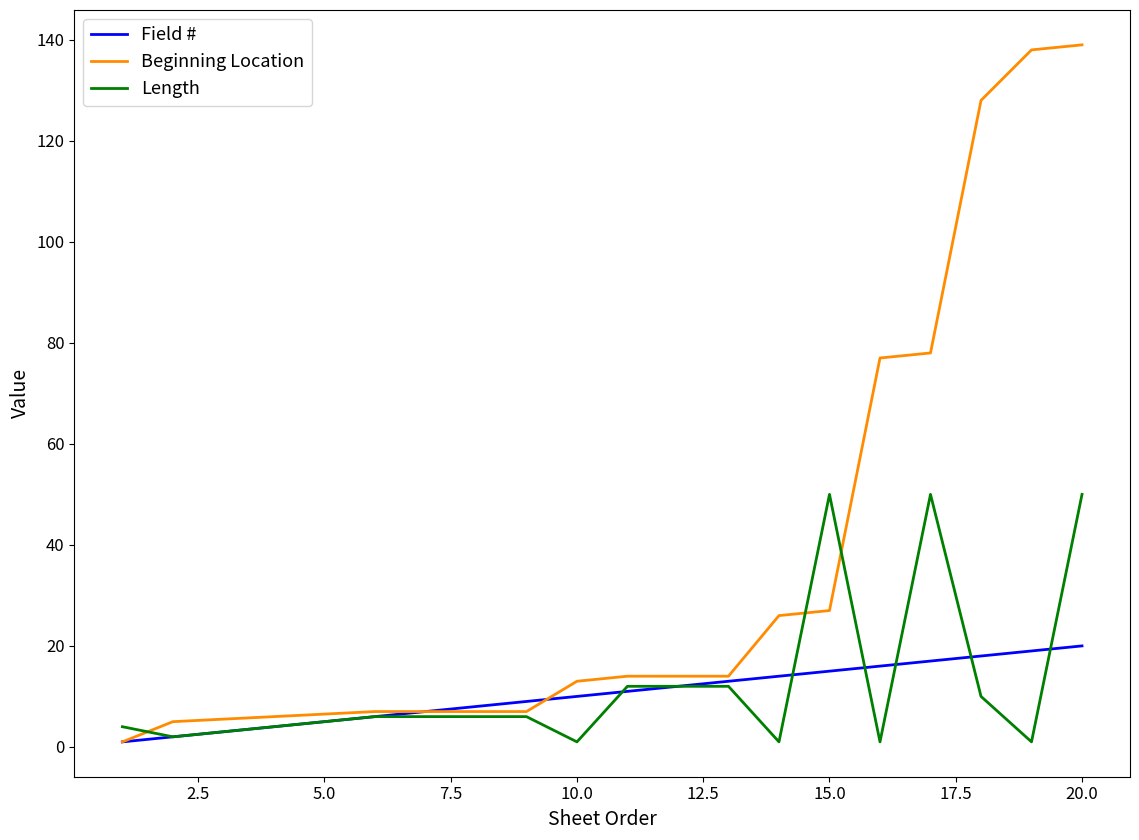

What is the maximum value shown in the chart?

139